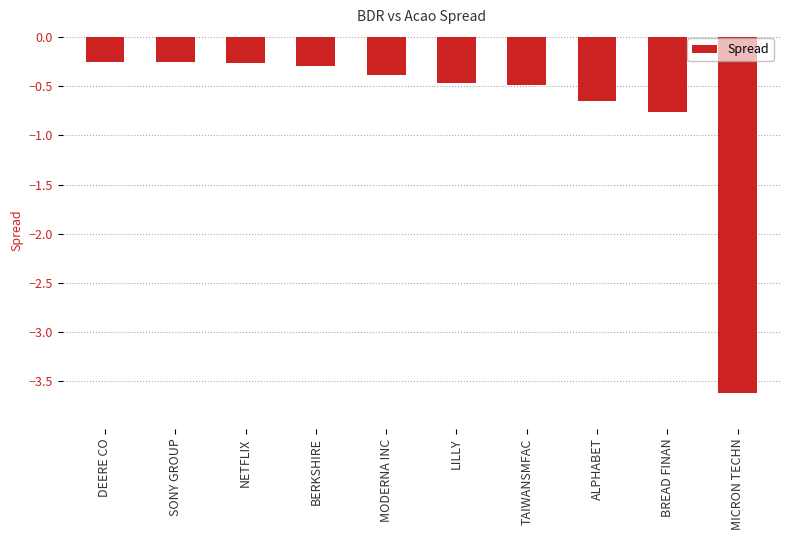

The value at NETFLIX is -0.1. True or false?

False